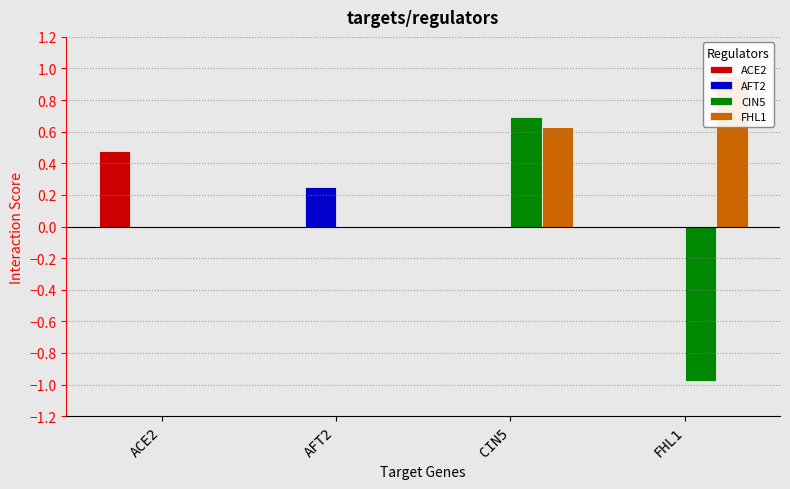

What is the maximum value shown in the chart?

1.0